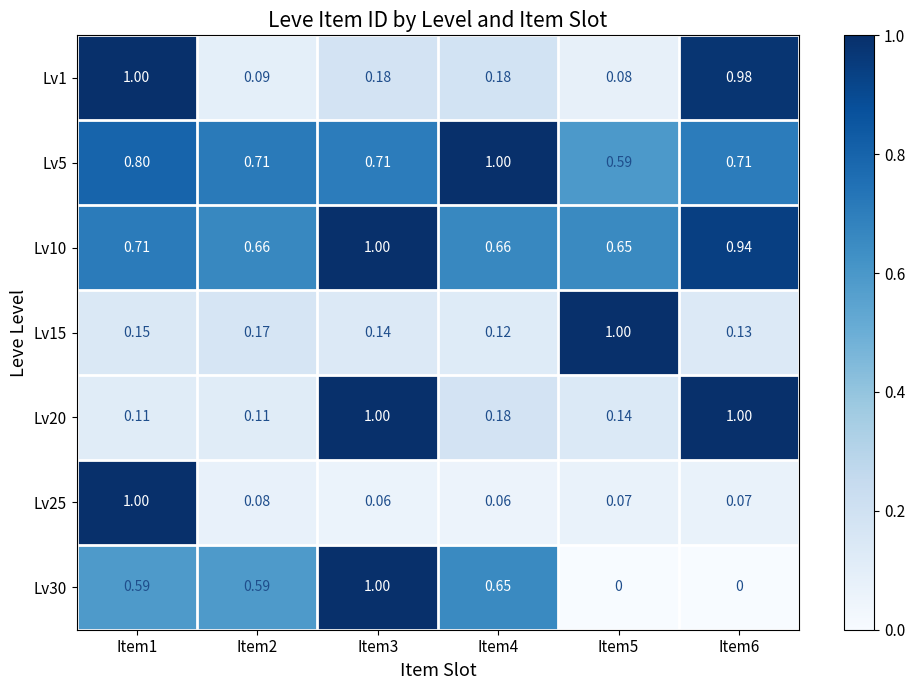

Is the value of Lv25 at Item3 greater than the value of Lv20 at Item4?

No